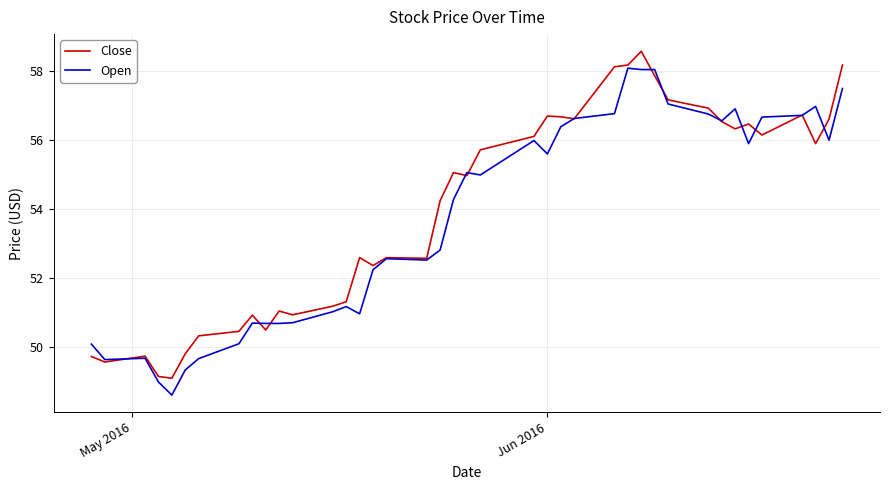

What is the maximum value shown in the chart?

58.6